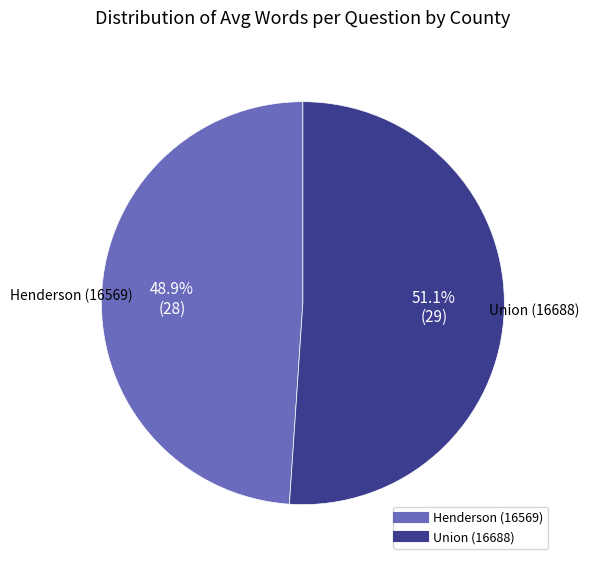

What is the largest slice in the pie chart?

Union (16688)